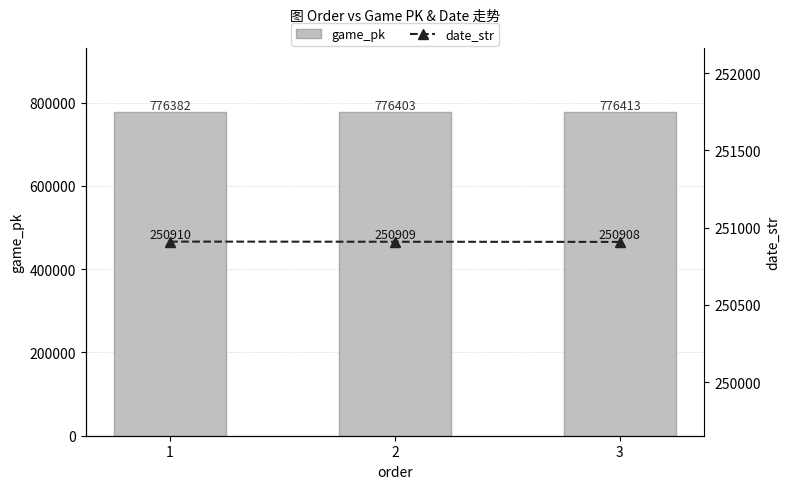

At which label is date_str closest to 250909?

2